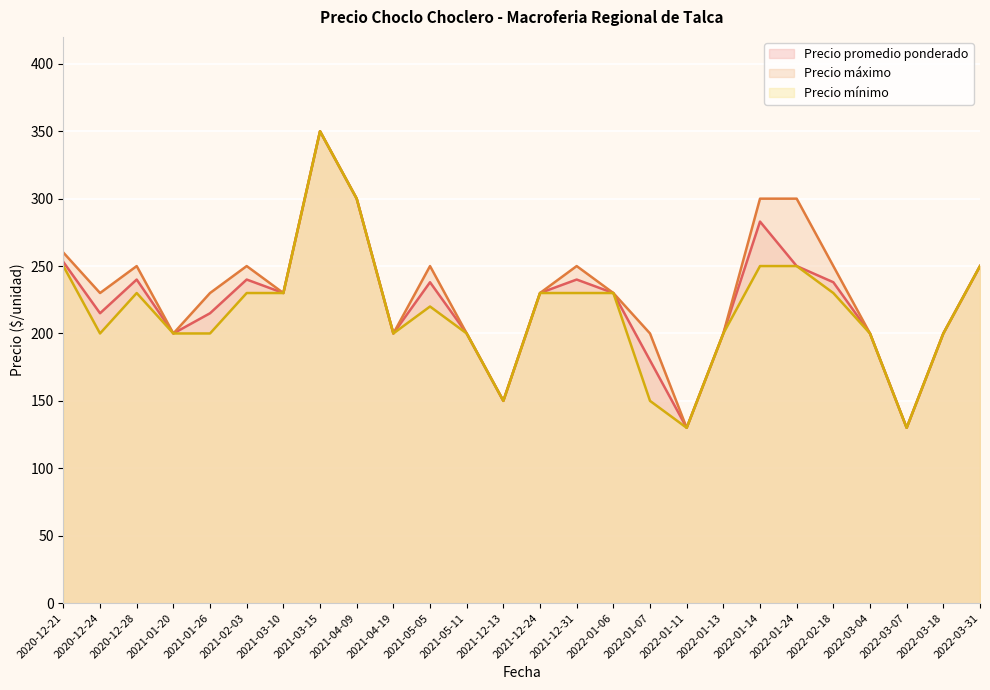

Read the Precio mínimo value at 2021-12-24, to the nearest 50.

250